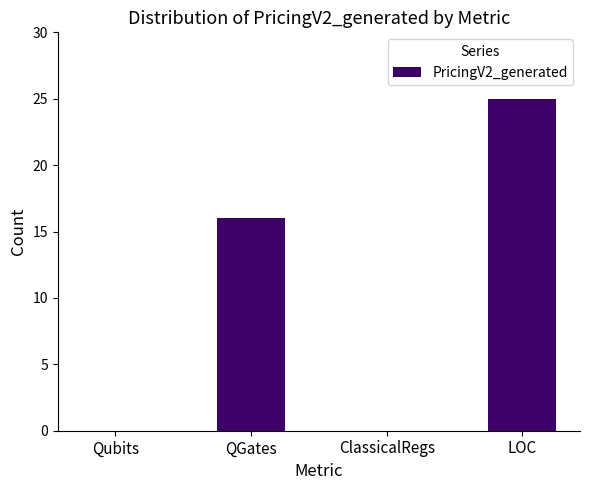

True or false: the data shows -14 at Qubits.

False